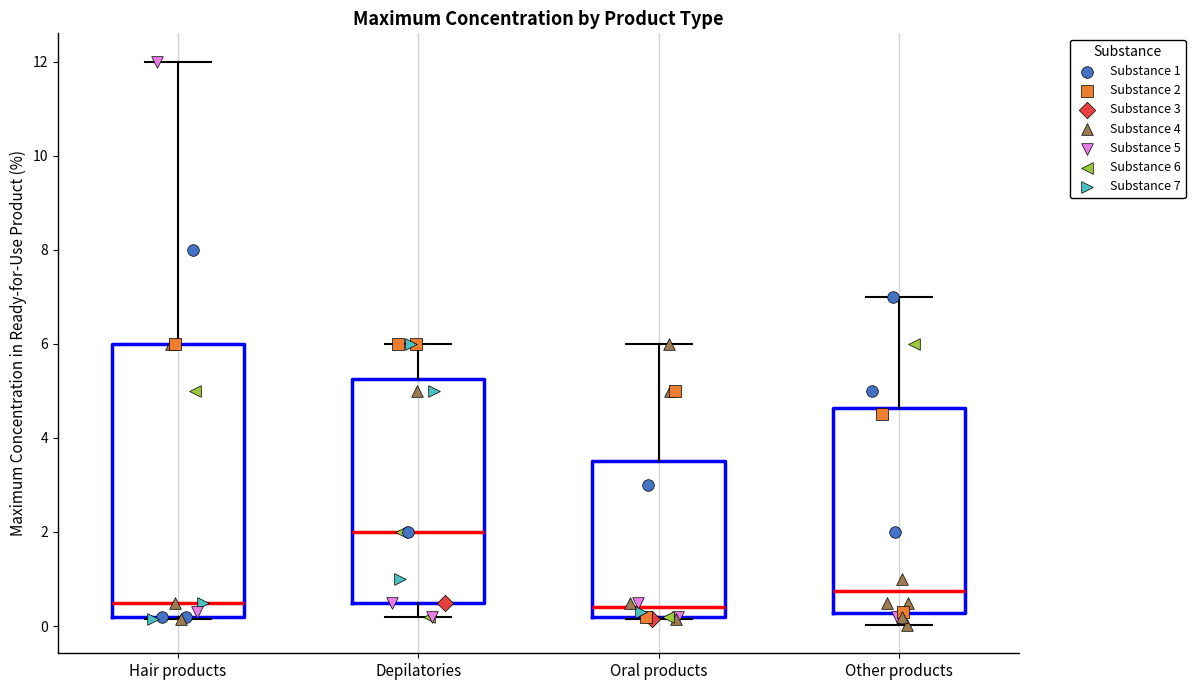

Comparing the boxes themselves (not the whiskers), which one is the tallest?

Hair products